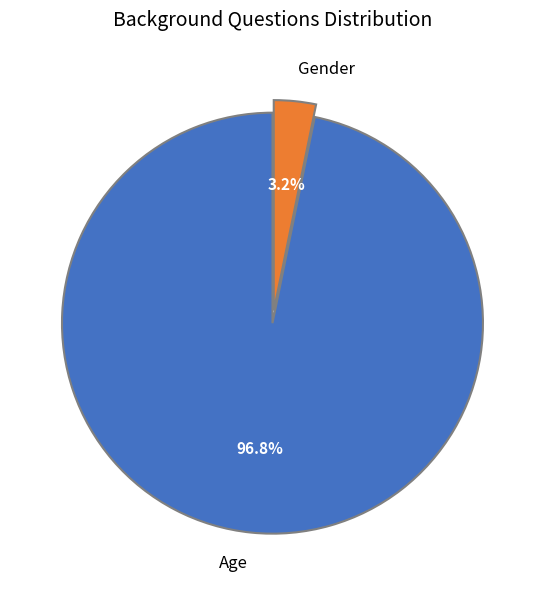

Which slice is the largest?

Age